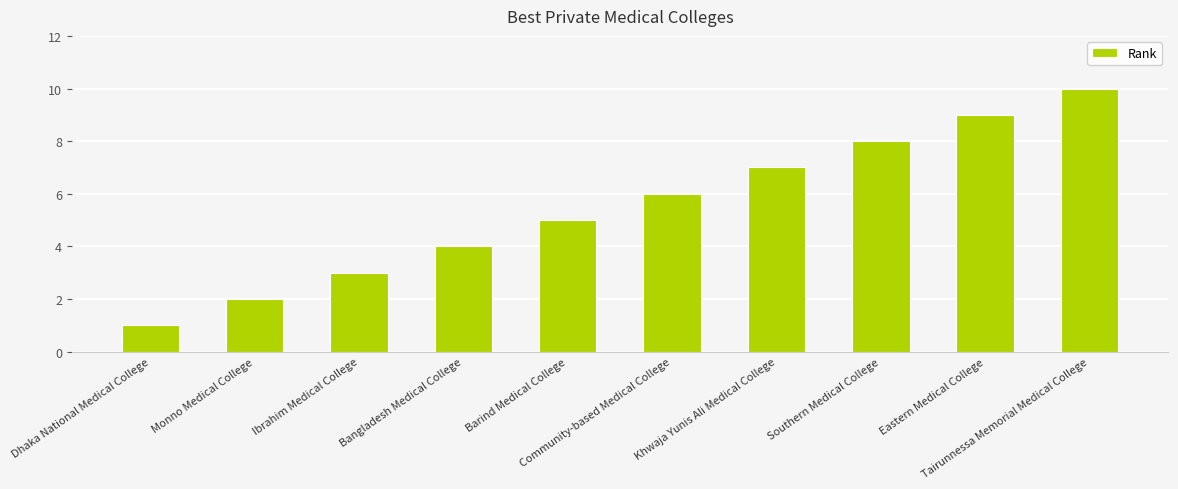

Where is the data nearest to the value 5?

Barind Medical College